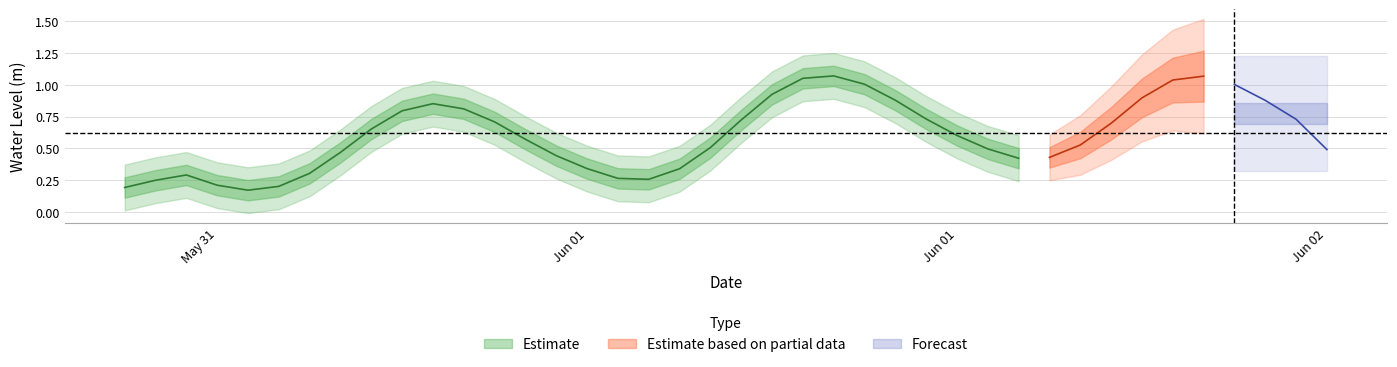

What is the value of the 21st point from the left?

0.9